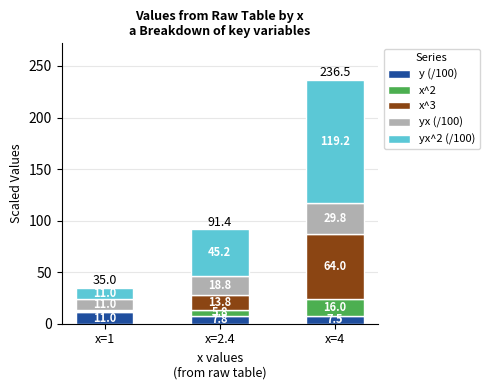

What is the lowest value of the y (/100) series?

7.5